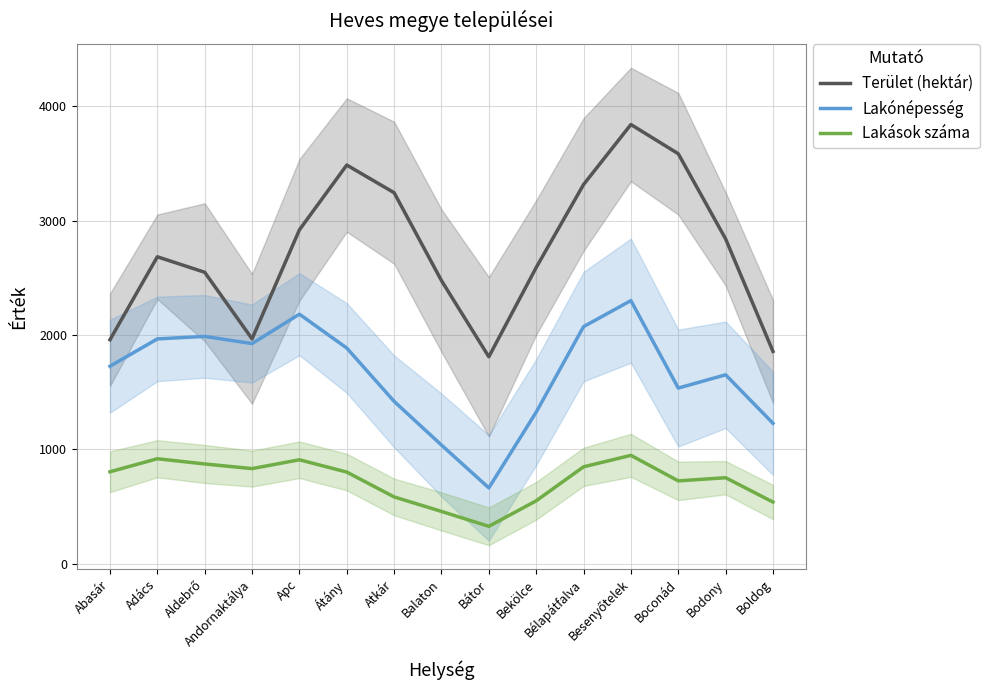

Reading left to right, list all the values displayed in this chart.

Terület (hektár): 1958.7	2684.7	2549.0	1966.3	2920.3	3487.3	3245.3	2476.0	1809.7	2590.7	3316.7	3842.0	3586.3	2841.0	1856.7
Lakónépesség: 1726.7	1966.0	1988.0	1925.0	2182.3	1886.0	1419.3	1037.0	662.3	1325.0	2073.3	2301.0	1535.7	1652.0	1227.3
Lakások száma: 803.3	917.3	871.7	831.0	908.3	800.7	583.3	456.3	326.0	549.3	846.7	947.0	723.7	751.3	538.3